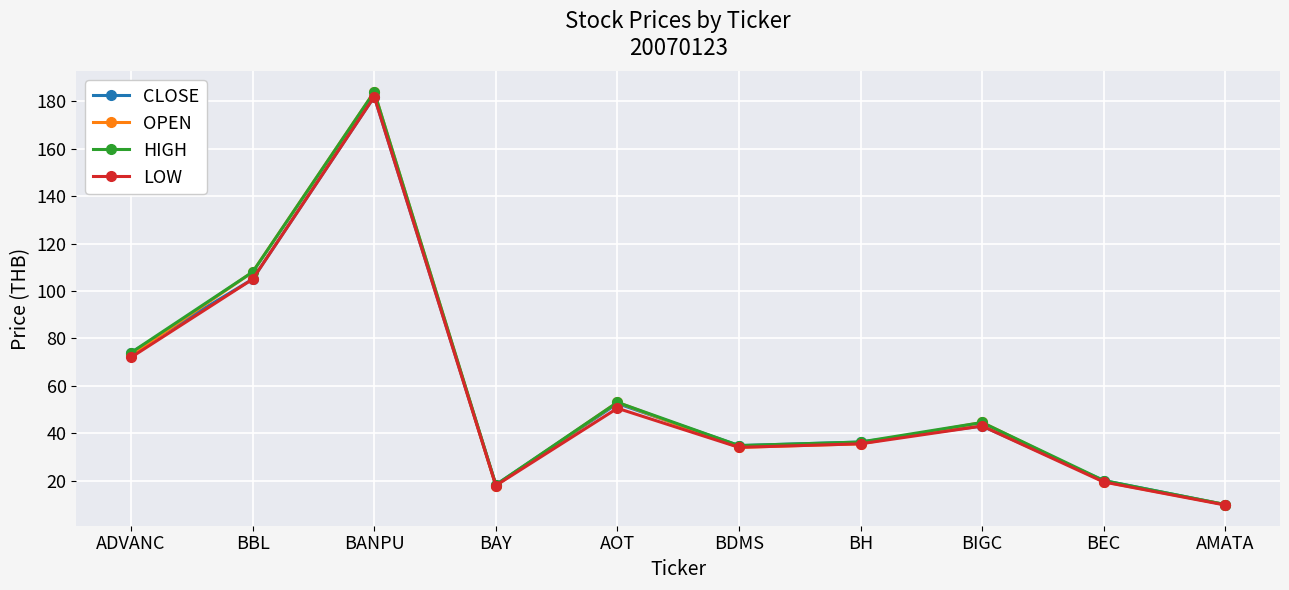

Where does the HIGH series first go above 44?

ADVANC